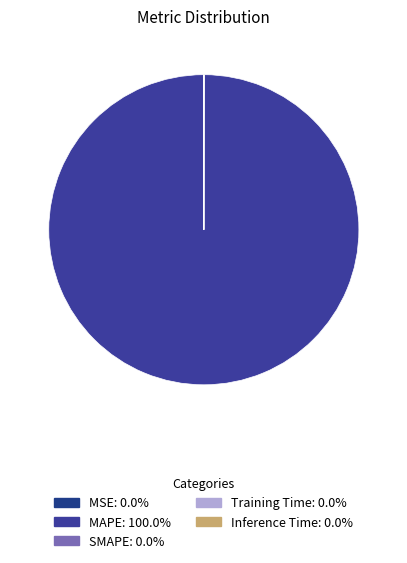

Which category has the biggest portion of the pie?

MAPE